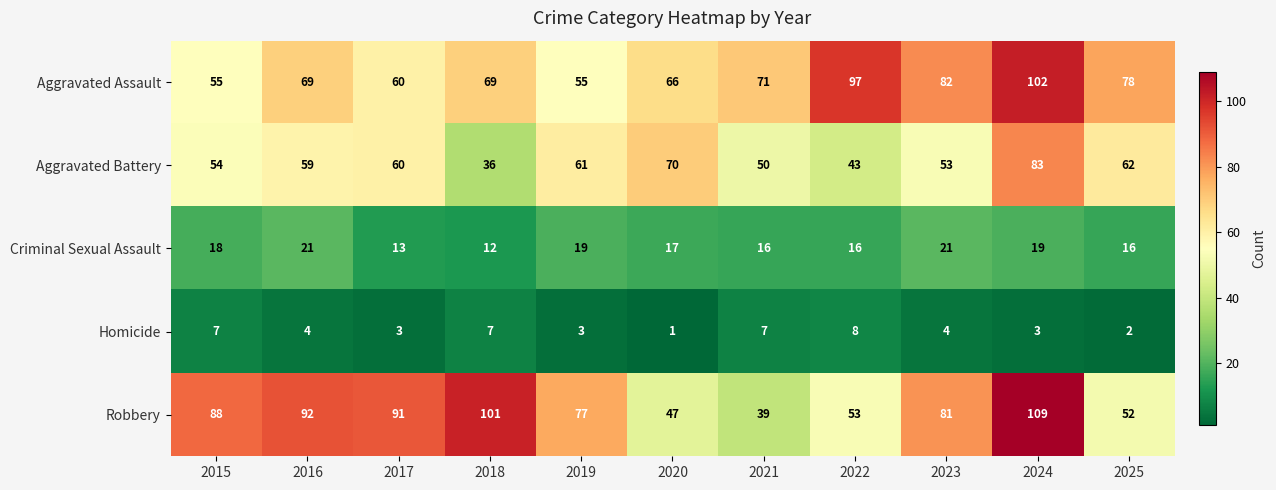

The value of Homicide at 2021 is 7. True or false?

True